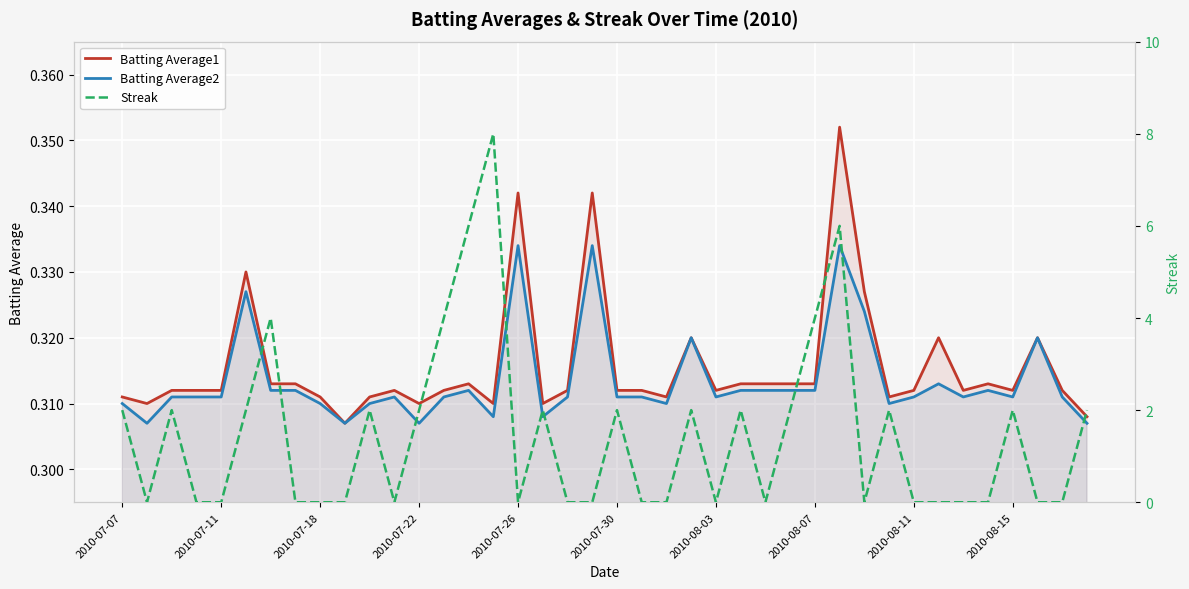

What is the sum of the Streak values at 33 and 13?

4.0